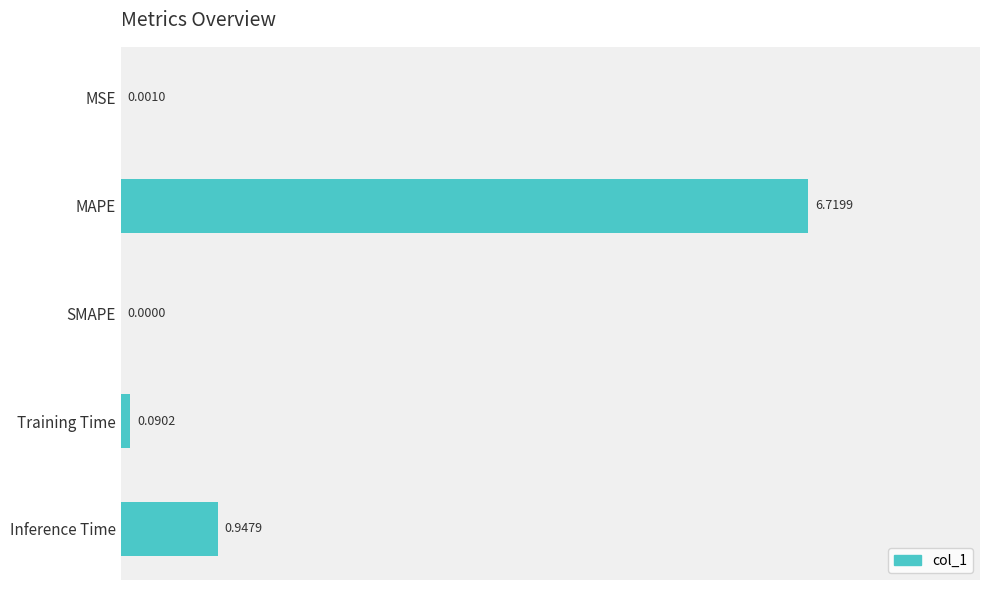

Which has a higher value, Training Time or MSE?

Training Time